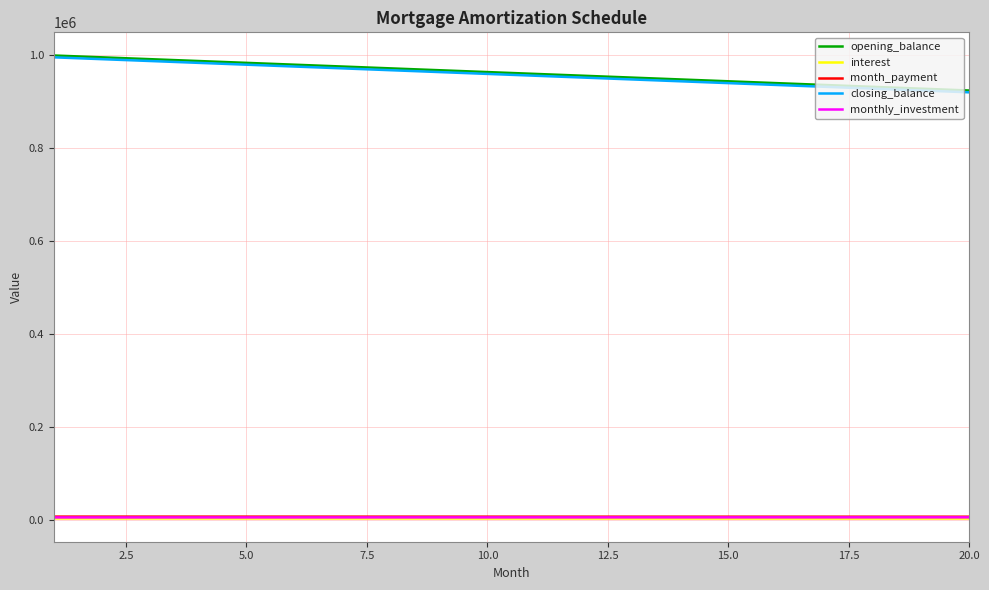

True or false: interest and closing_balance intersect in this chart.

False